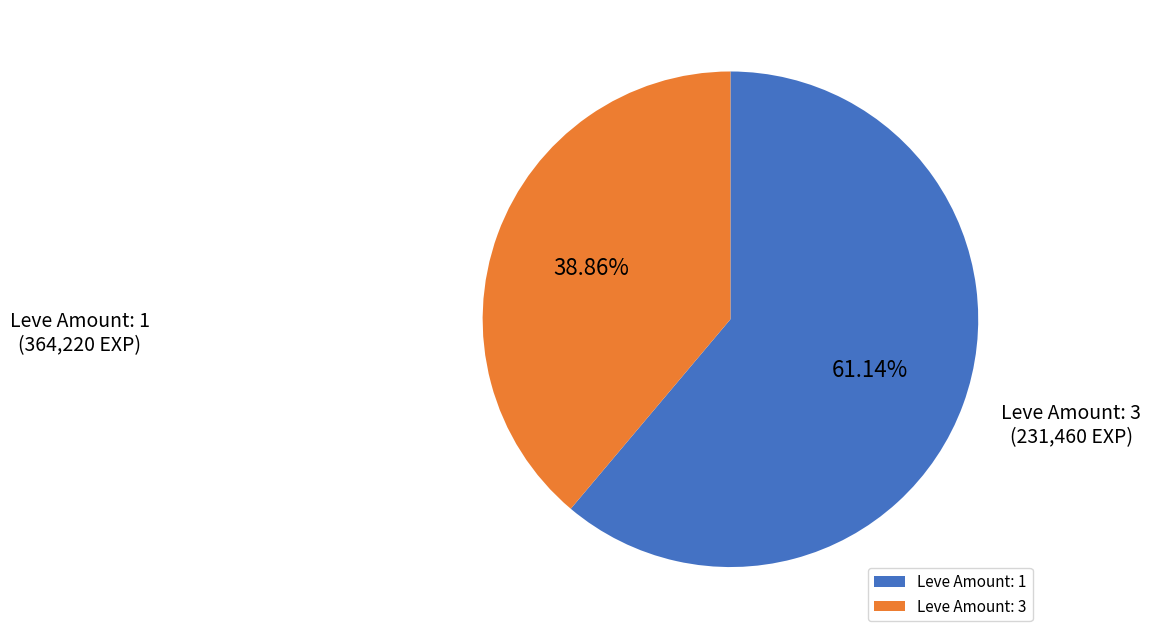

Is the sum of Leve Amount: 1 and Leve Amount: 3 greater than half?

Yes